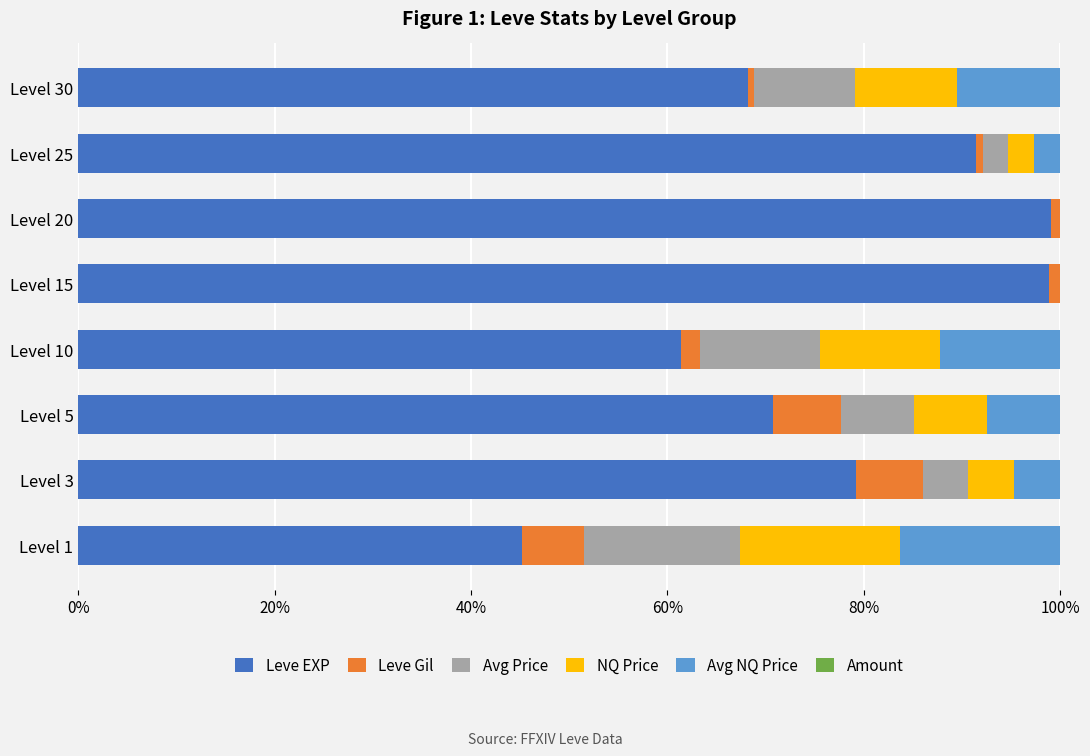

Where is Leve EXP nearest to the value 72?

Level 5